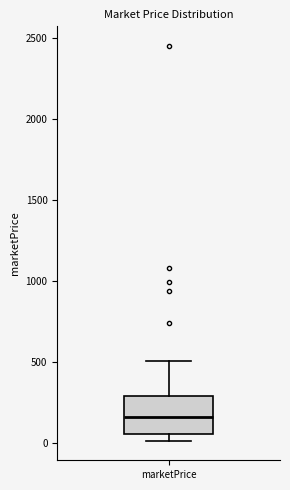

Where is the lower edge of the box for marketPrice on the y-axis? The values are not printed on the chart, so give them approximately, as read against the axis.

50